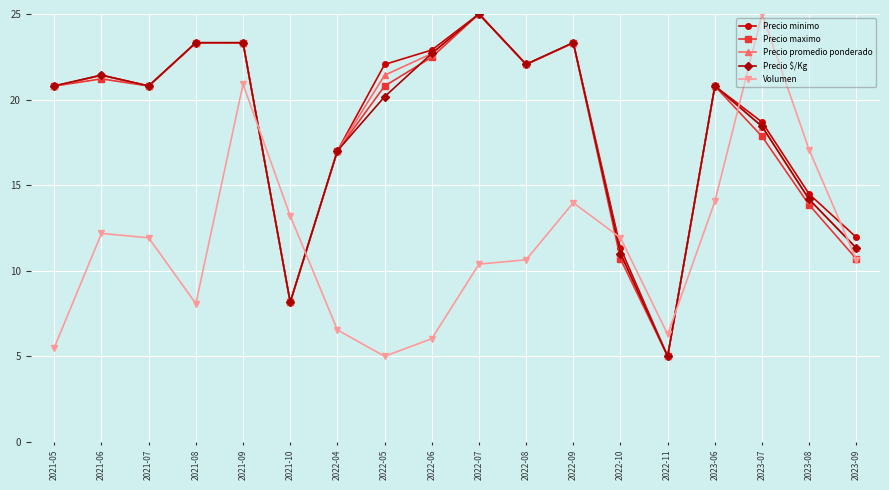

Which series ends up on top after the final intersection of Precio $/Kg and Precio maximo?

Precio $/Kg